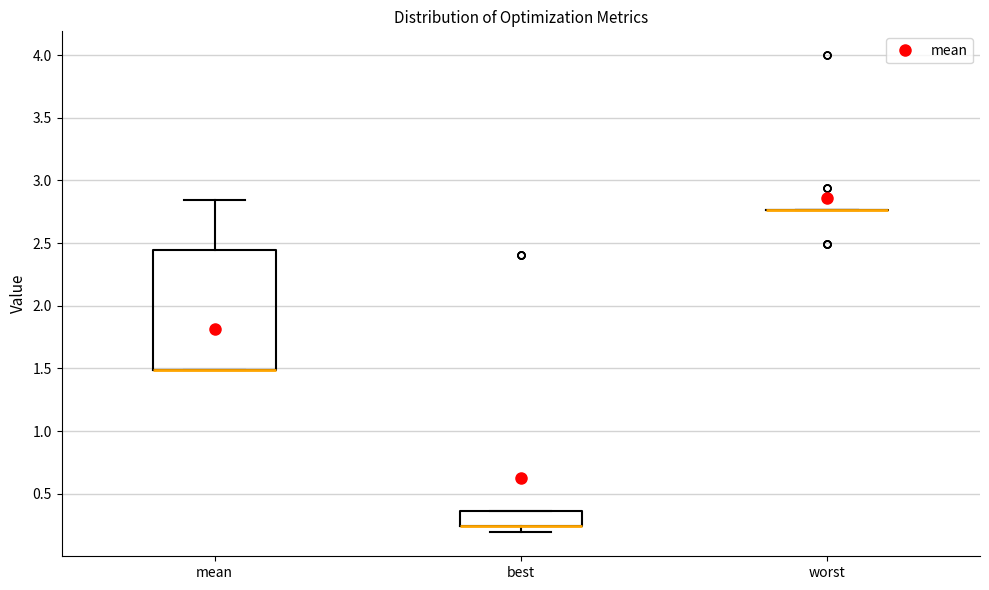

Reading left to right, read every box against the y-axis: the position of its median line, the range the box covers, and the ends of its whiskers. The values are not printed on the chart, so give them approximately, as read against the axis.

mean: median 1.50 (drawn on the box's lower edge), box 1.50 to 2.45, whiskers 1.50 to 2.85
best: median 0.25 (drawn on the box's lower edge), box 0.25 to 0.35, whiskers 0.20 to 0.35
worst: box collapsed to a line at 2.75, whiskers 2.75 to 2.75